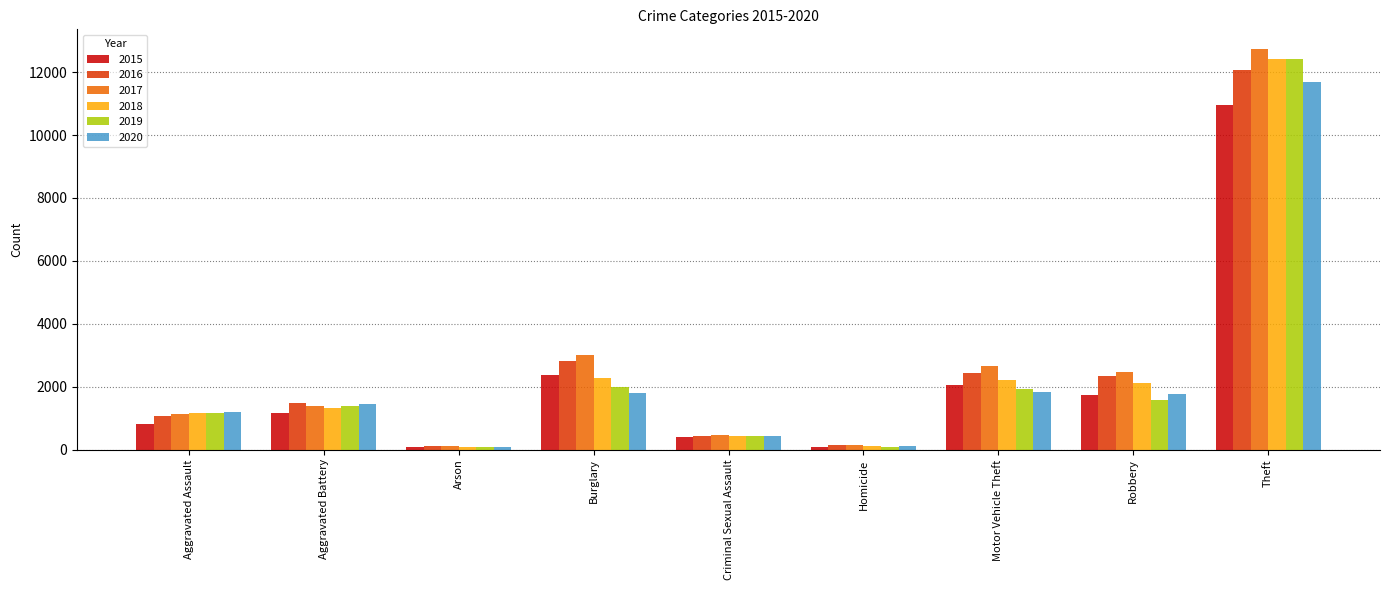

What is the difference between the 2018 values at Aggravated Assault and Arson?

1104